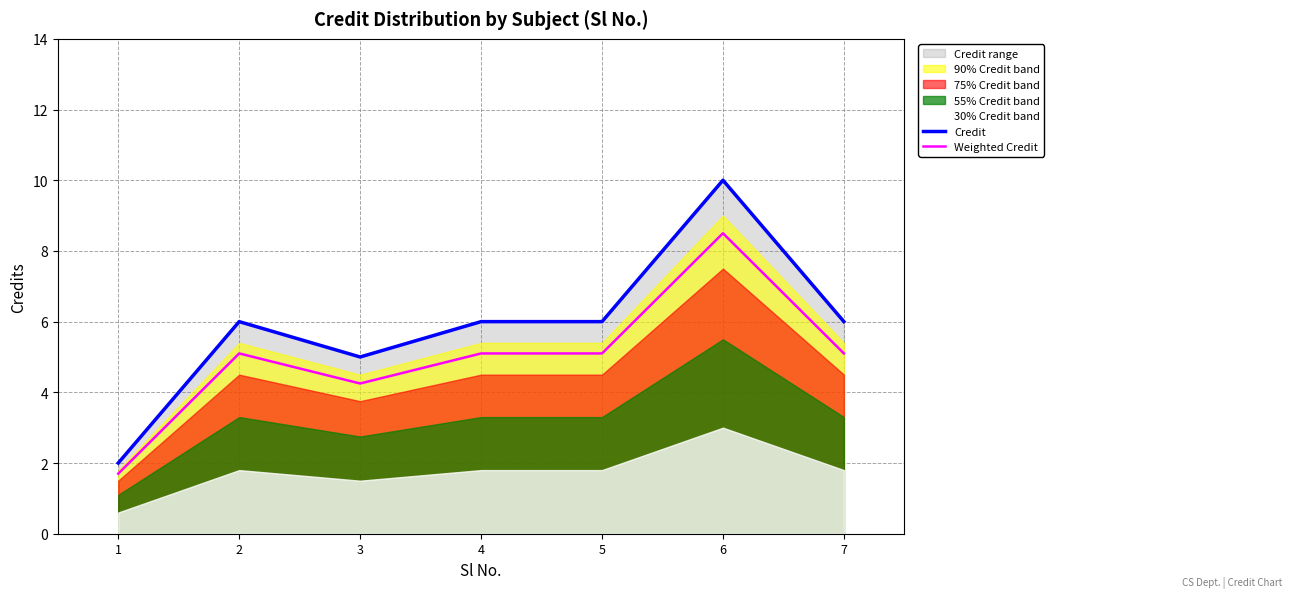

What is the value of the Credit point at the 4th from the left?

6.0